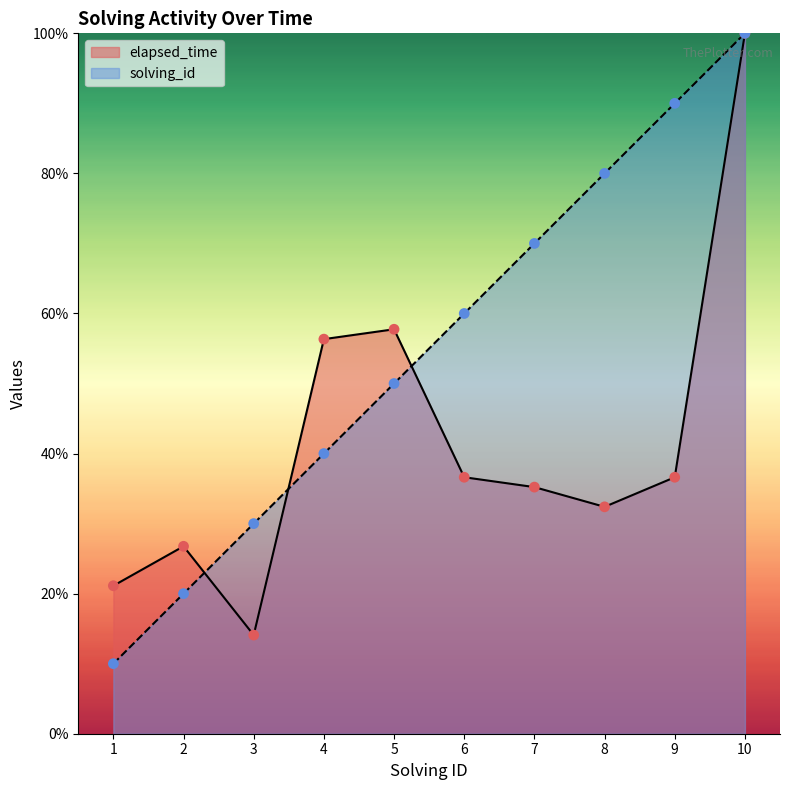

At how many categories does at least one series exceed 47?

7